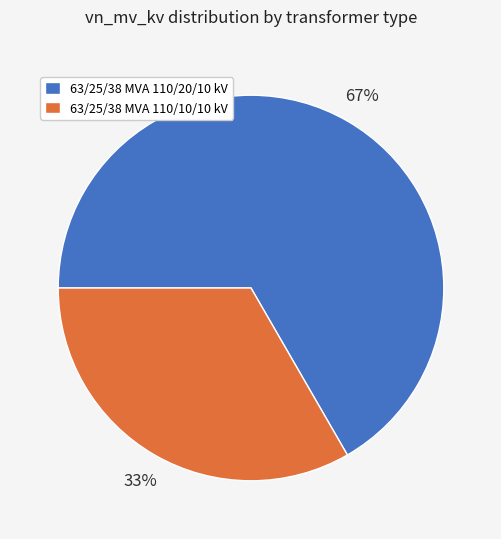

Which slice is the largest?

63/25/38 MVA 110/20/10 kV